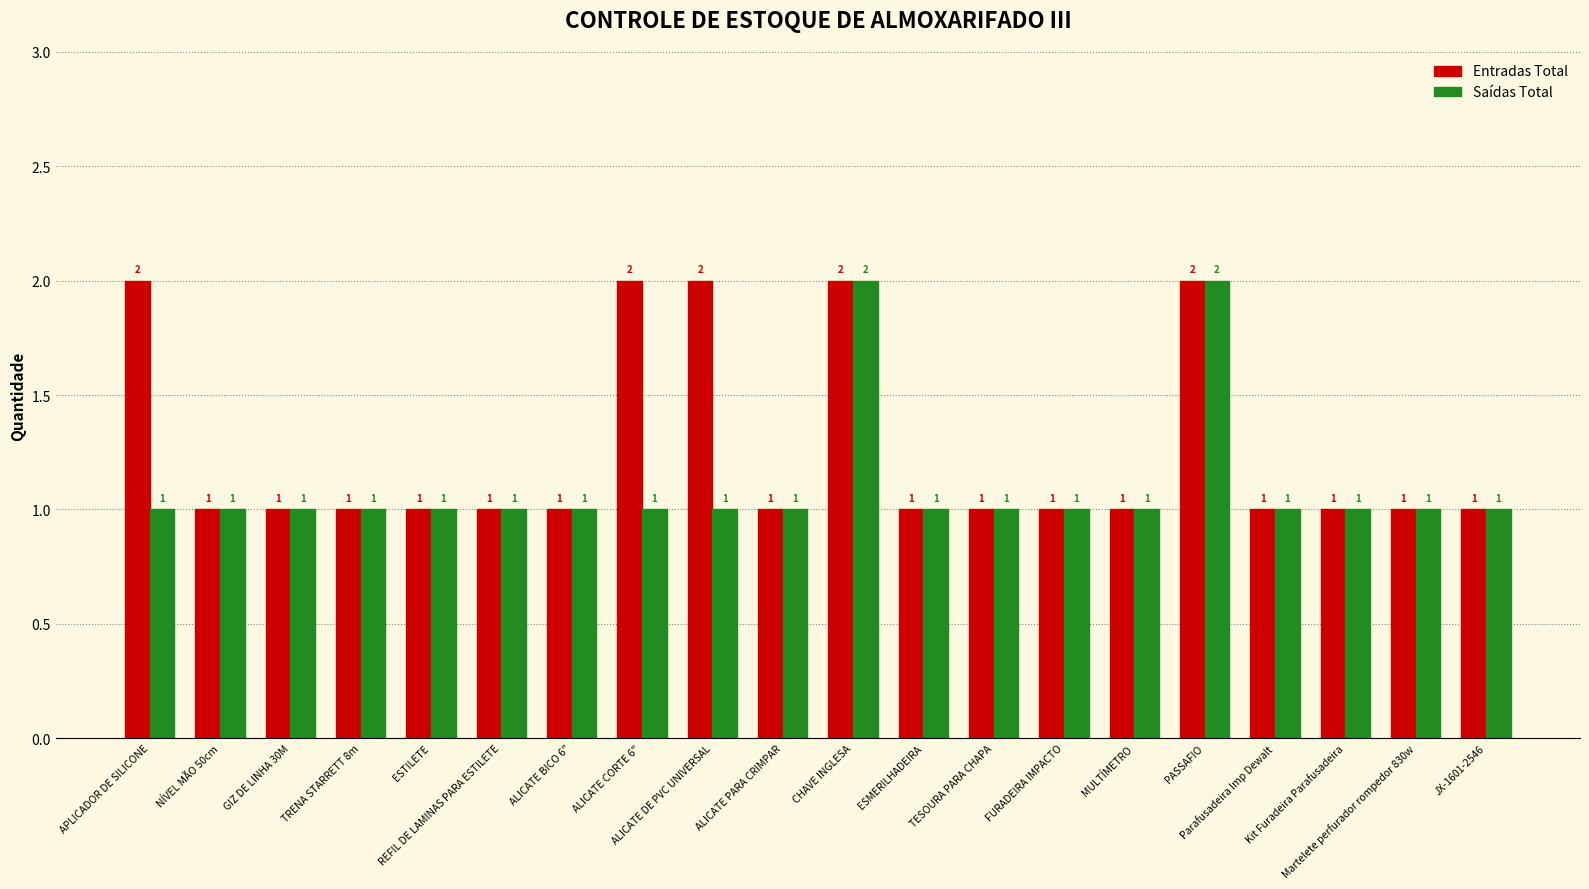

List the series in order of their overall mean, highest first.

Entradas Total, Saídas Total